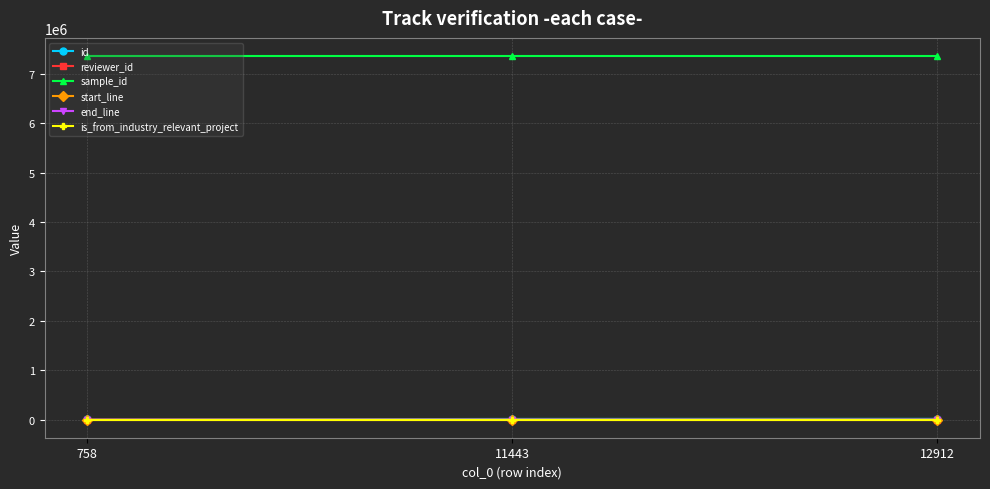

What is the average value of the sample_id series?

7356904